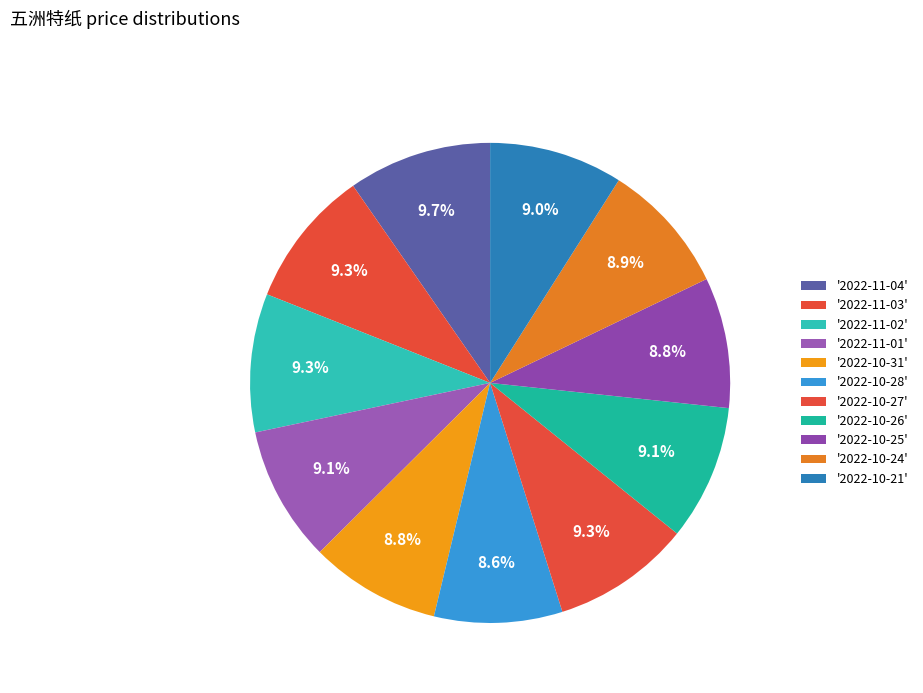

To the nearest percent, what is the difference between the largest and smallest slice percentages?

1%